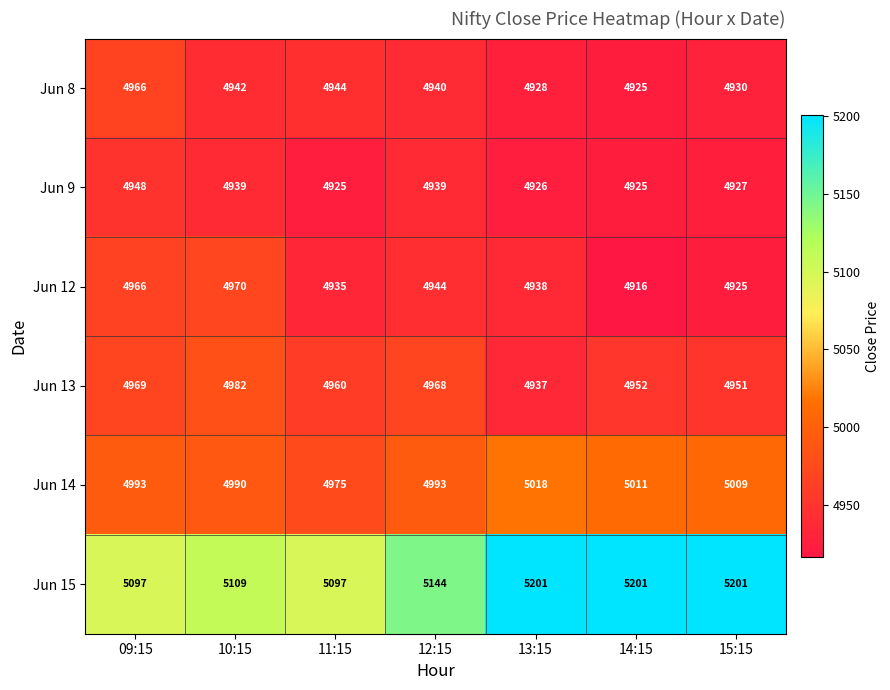

The Jun 9 series shows 2652 at 11:15. True or false?

False